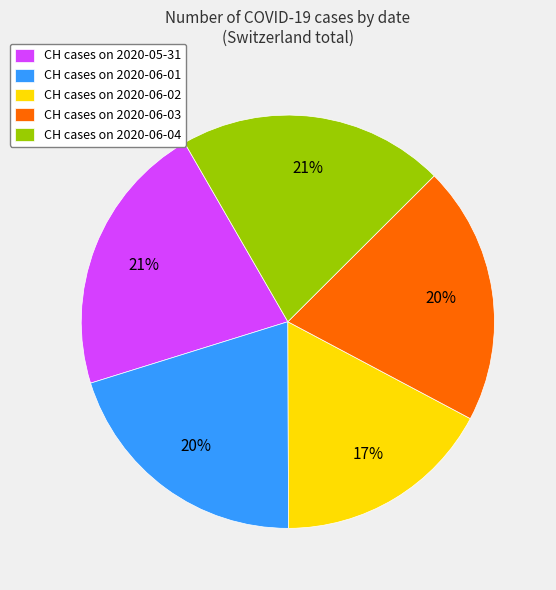

Count the number of slices in the pie.

5